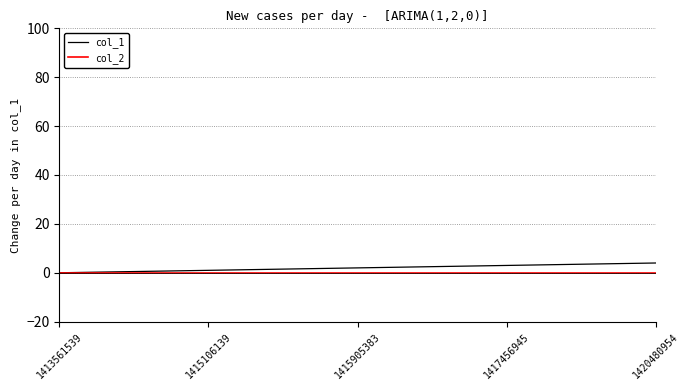

What is the difference between the highest and lowest values at 1415106139?

1